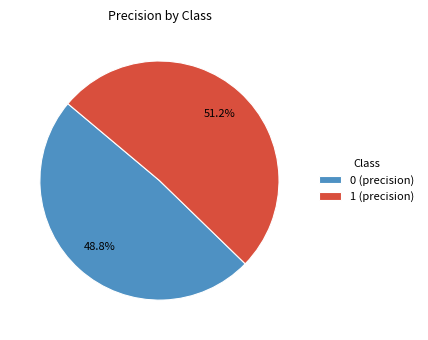

What percentage is NOT represented by 0?

51.2%